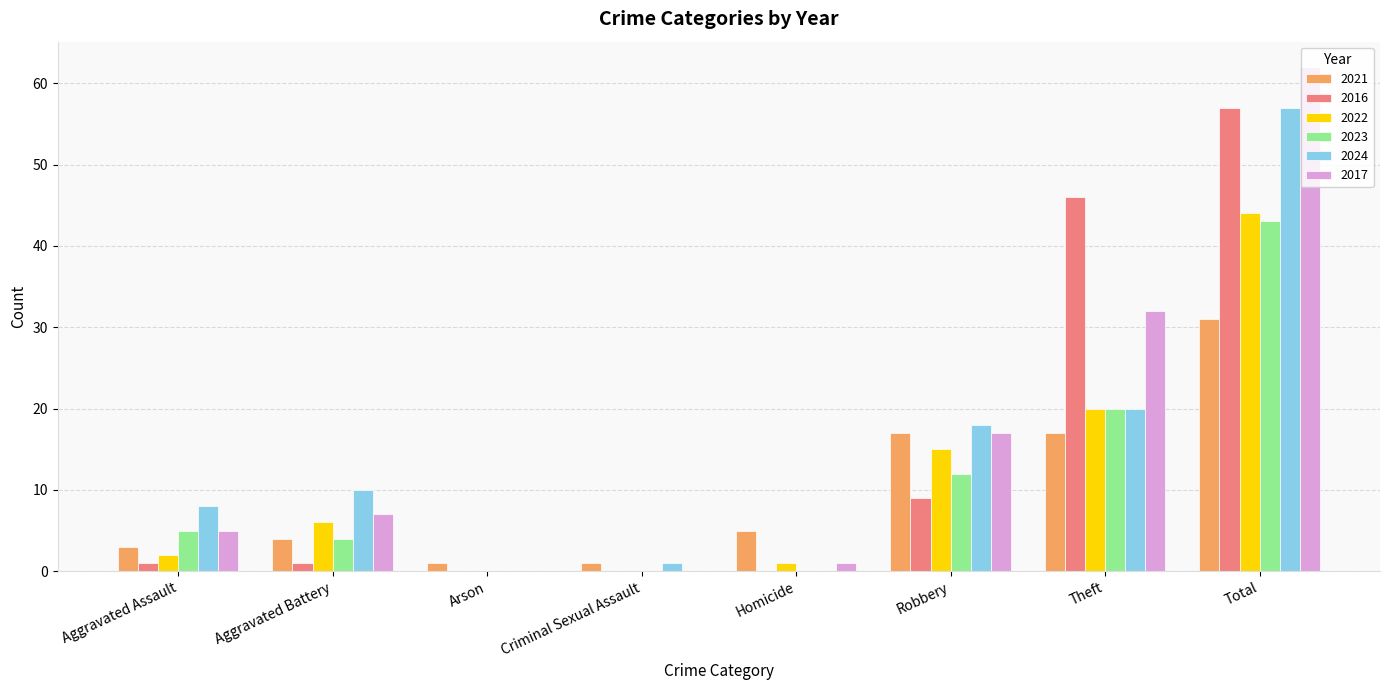

True or false: 2024 has a value of 8 at Theft.

False